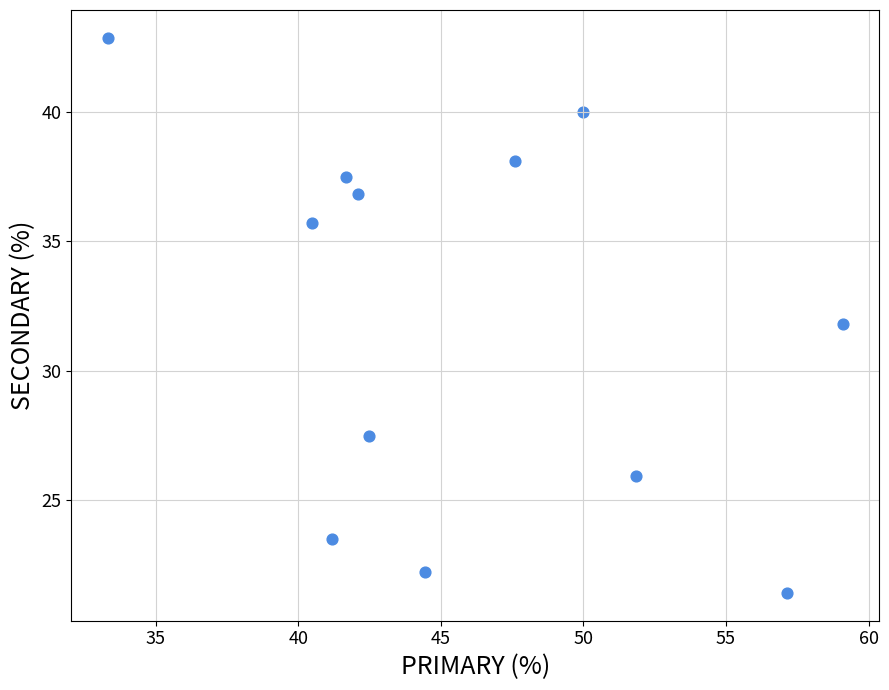

What is the average X value?

46.0